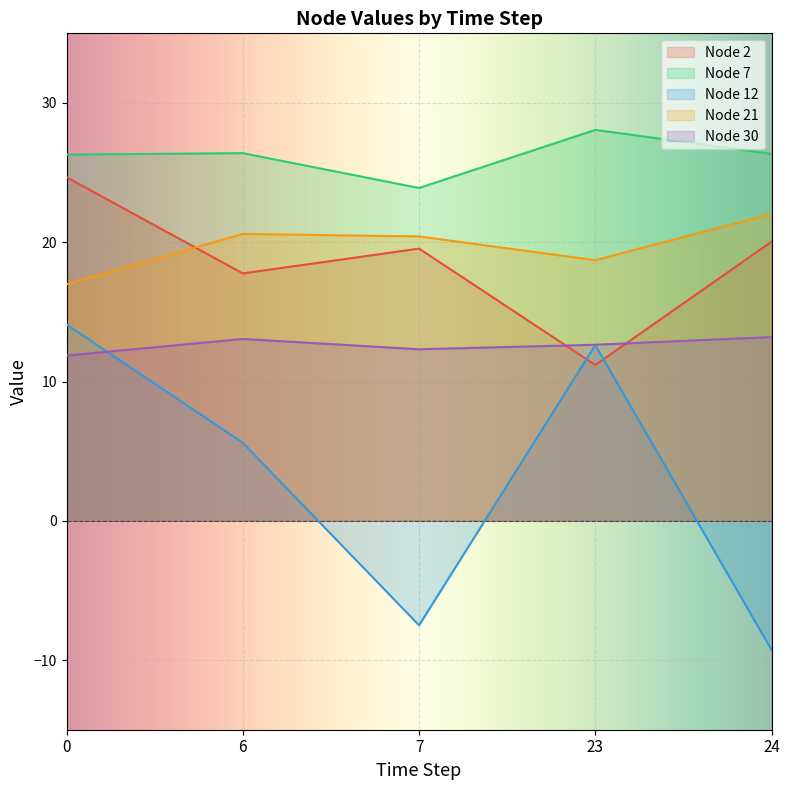

Between 0 and 7, which series saw the biggest shift?

Node 12